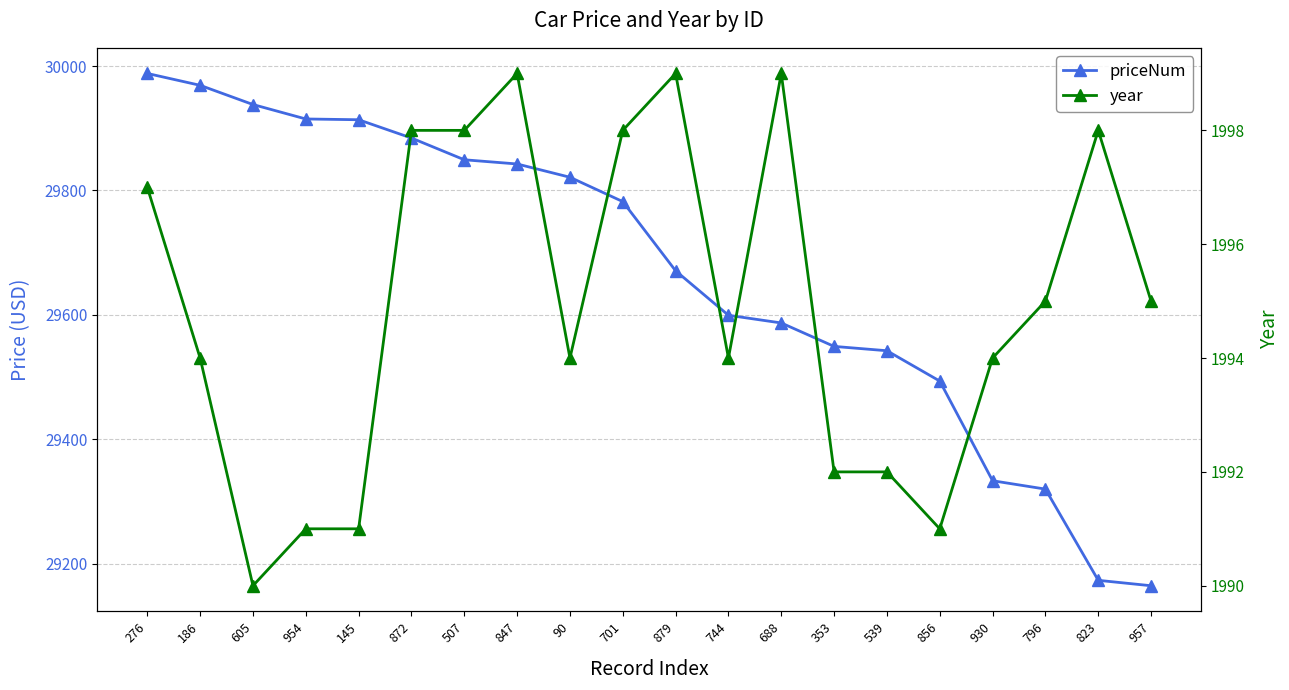

What is the total value across all series at 872?

31882.3